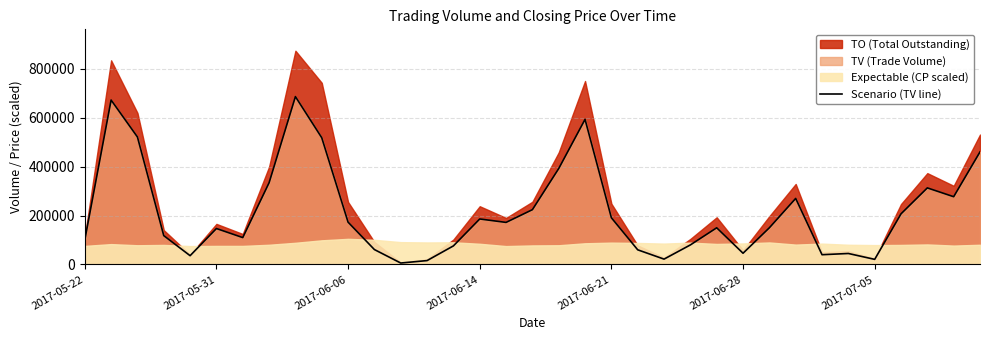

What is the approximate value at 14?

76000